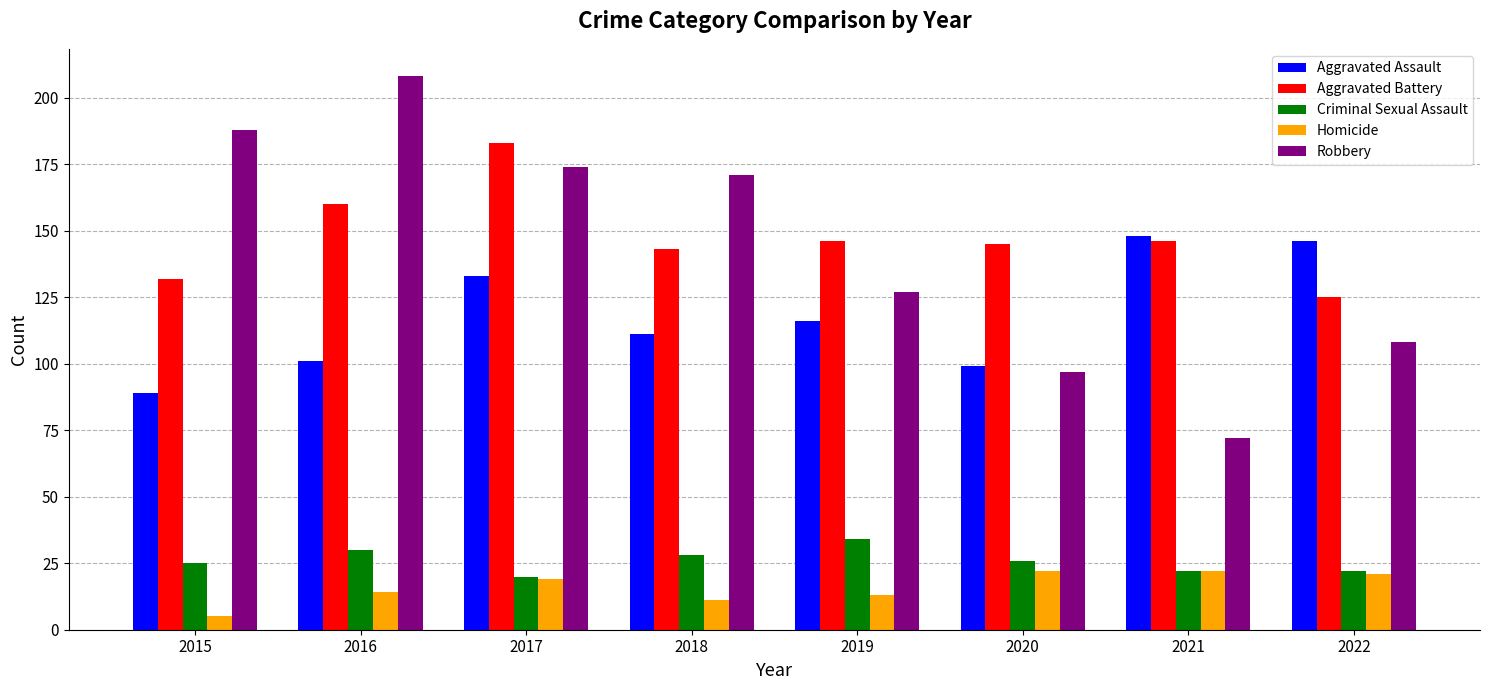

Where is Aggravated Battery nearest to the value 154?

2016